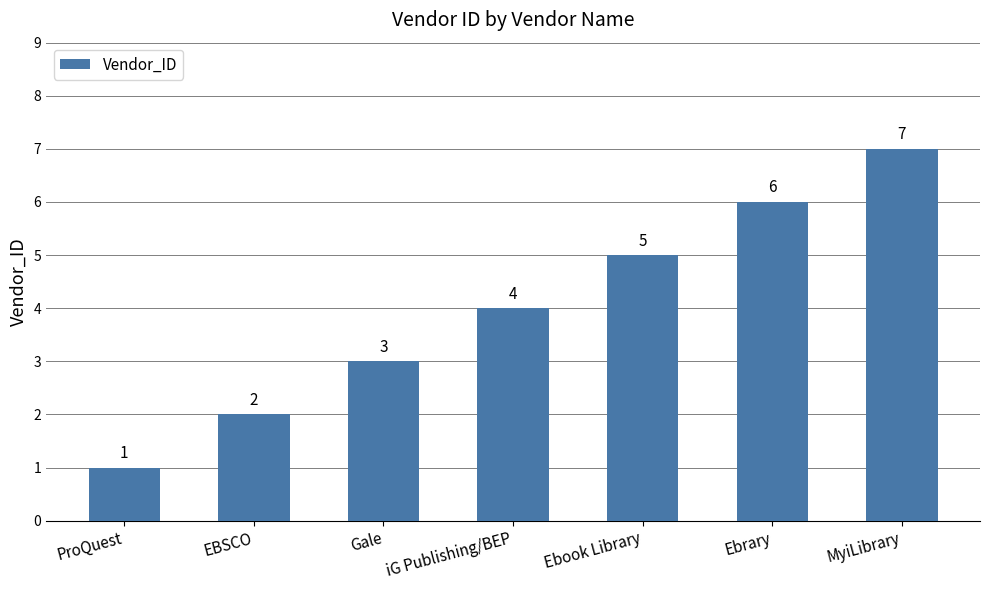

What is the average value?

4